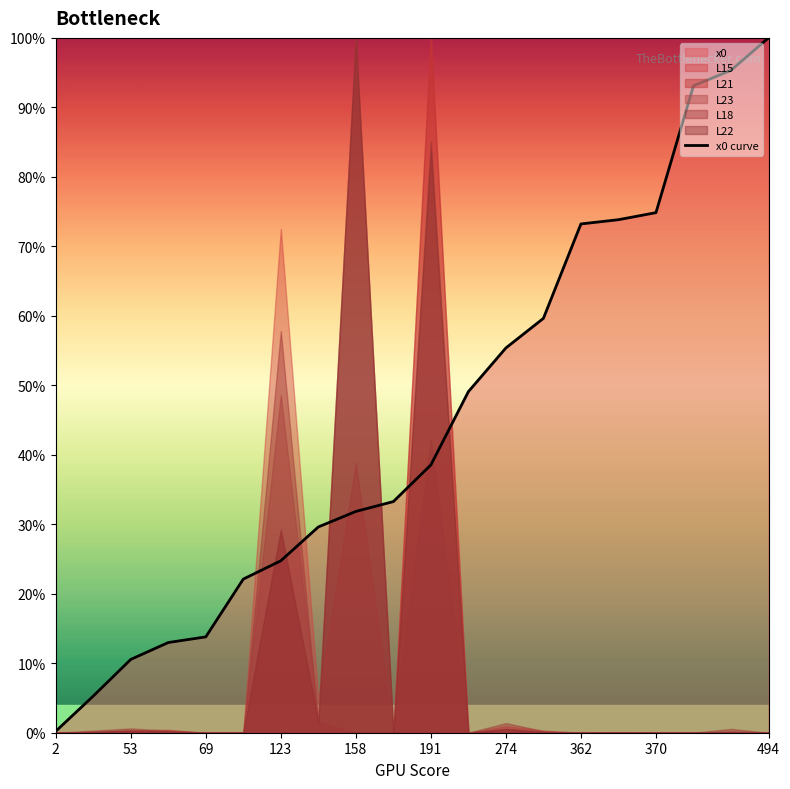

The x0 curve series shows 74.8 at 370. True or false?

True